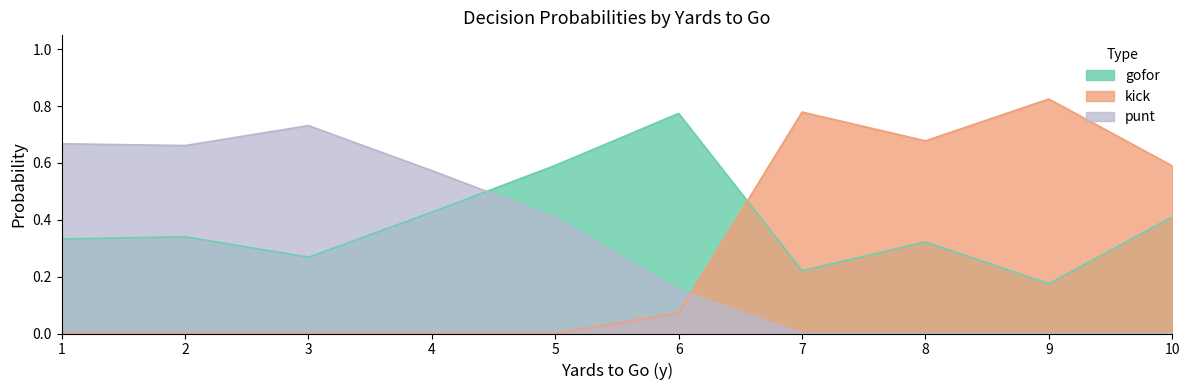

Which series ends up on top after the final intersection of kick and gofor?

kick